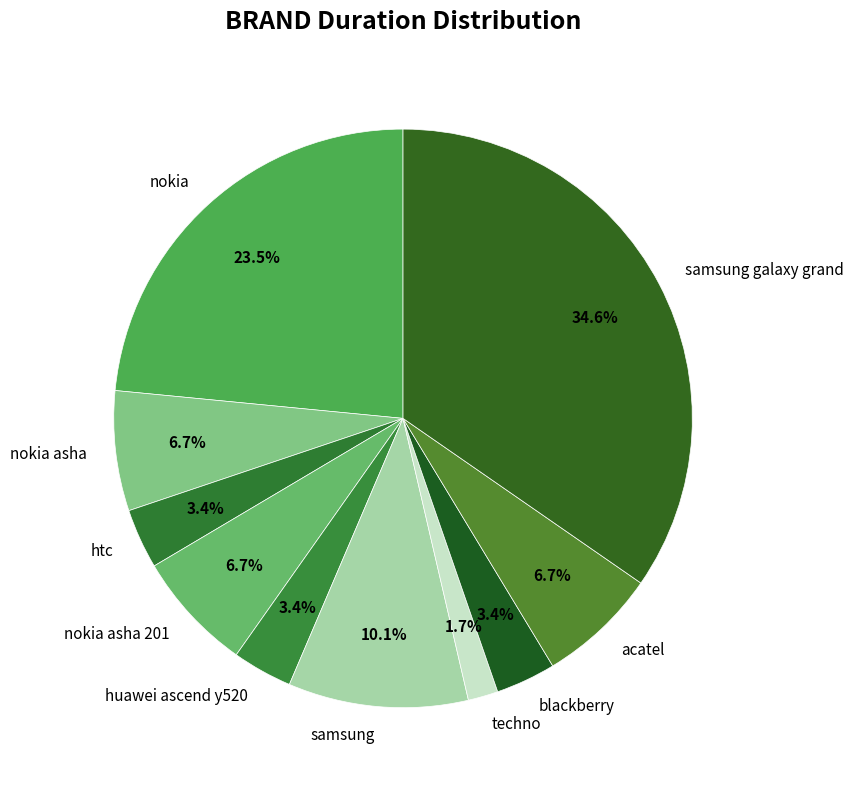

Is there a majority slice in this chart?

No